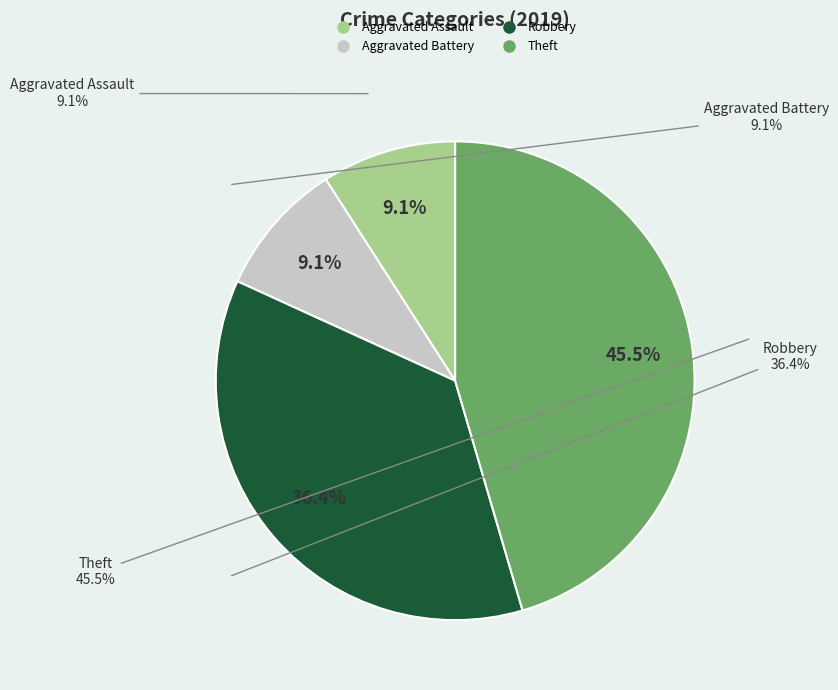

Is it true that Aggravated Battery is 21% of the pie?

False